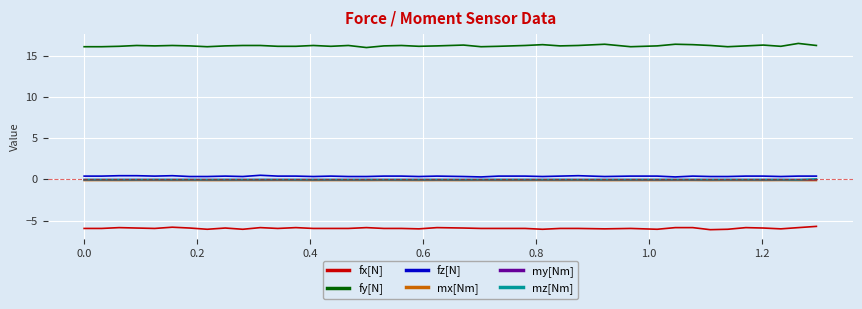

How many lines are shown in the chart?

6